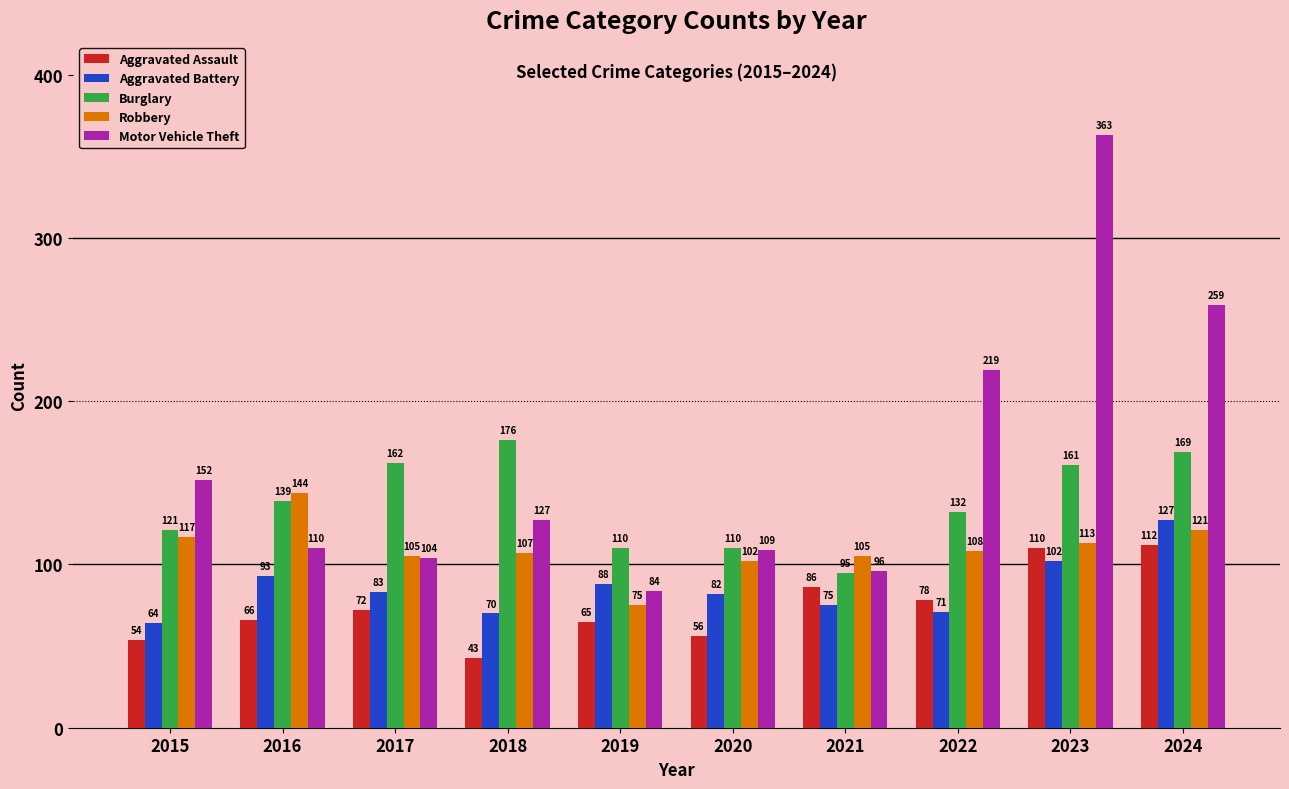

How many bars are there in total?

50